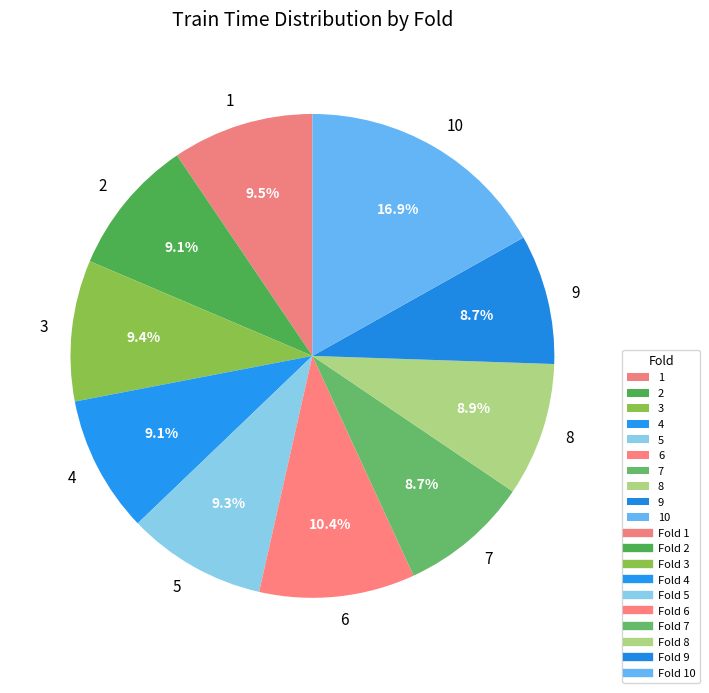

Is 8 the majority of the pie?

No